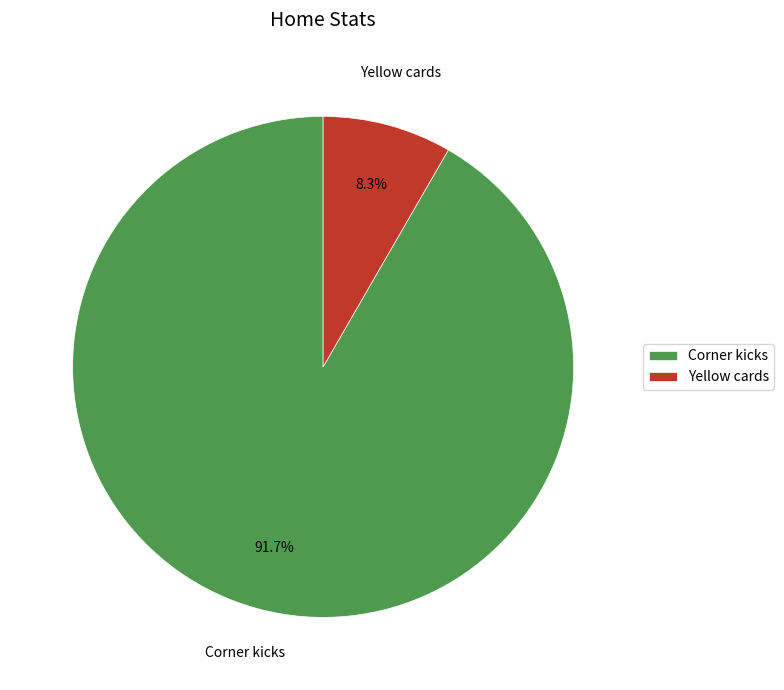

To the nearest percent, what is the difference between the largest and smallest slice percentages?

83%